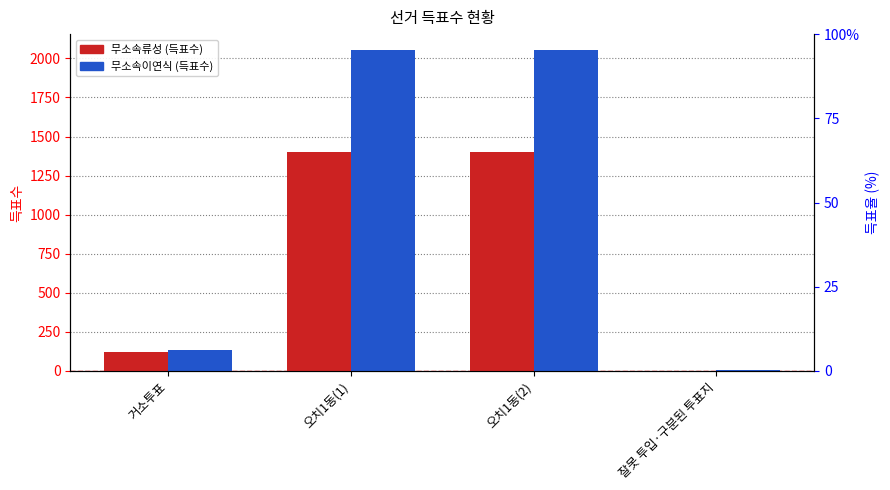

What is the maximum value shown in the chart?

2053